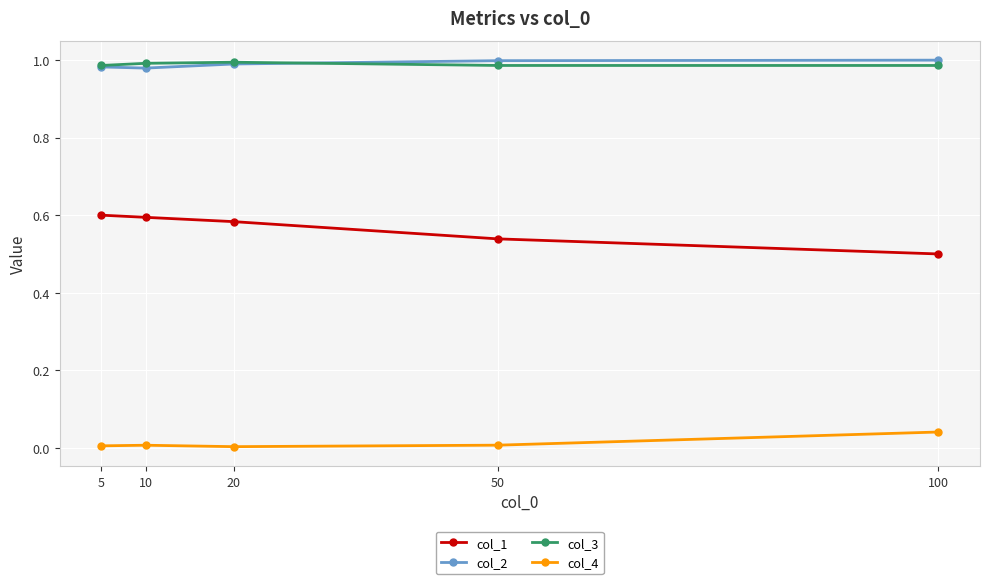

Does the chart have visible grid lines?

Yes